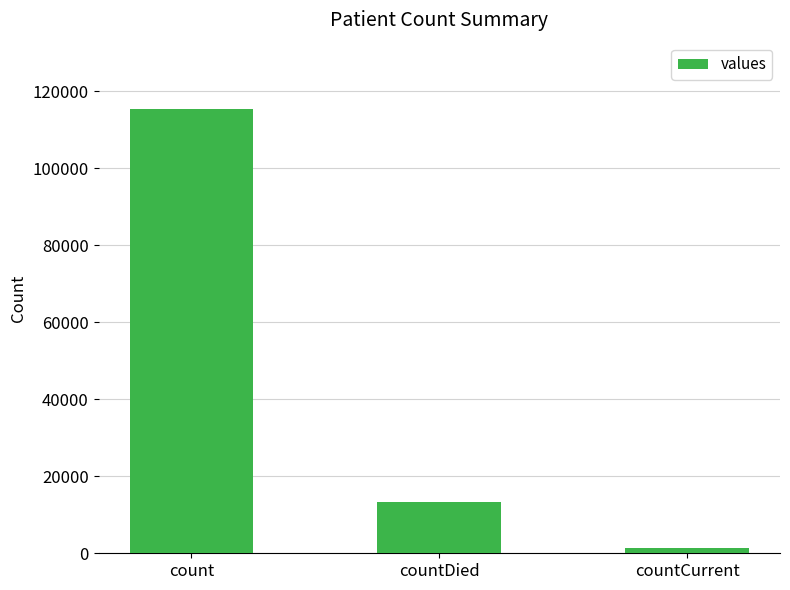

What value does the data have at countDied?

13343